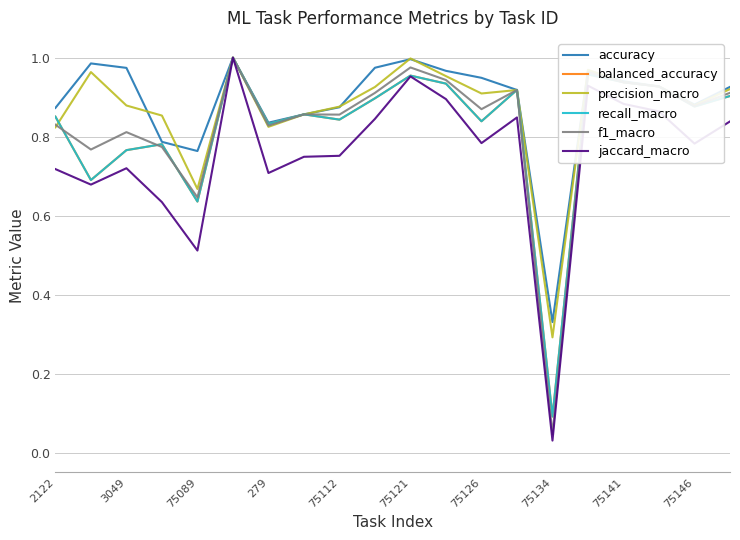

What are all the series names shown in the legend?

accuracy, balanced_accuracy, precision_macro, recall_macro, f1_macro, jaccard_macro